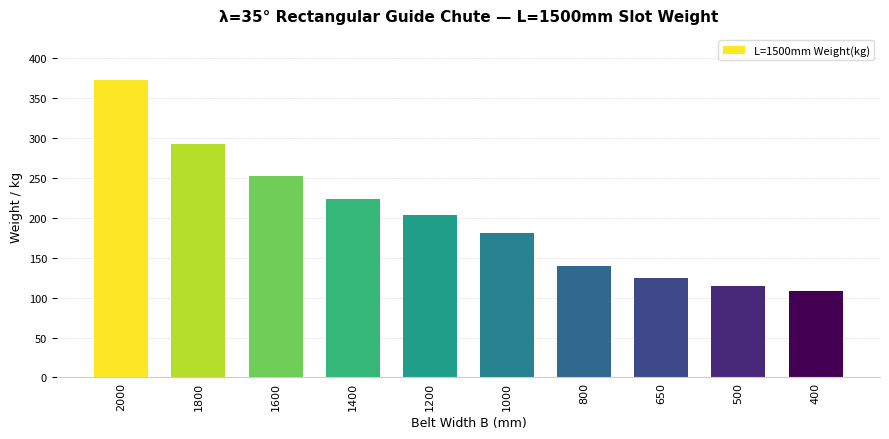

What is the average value?

201